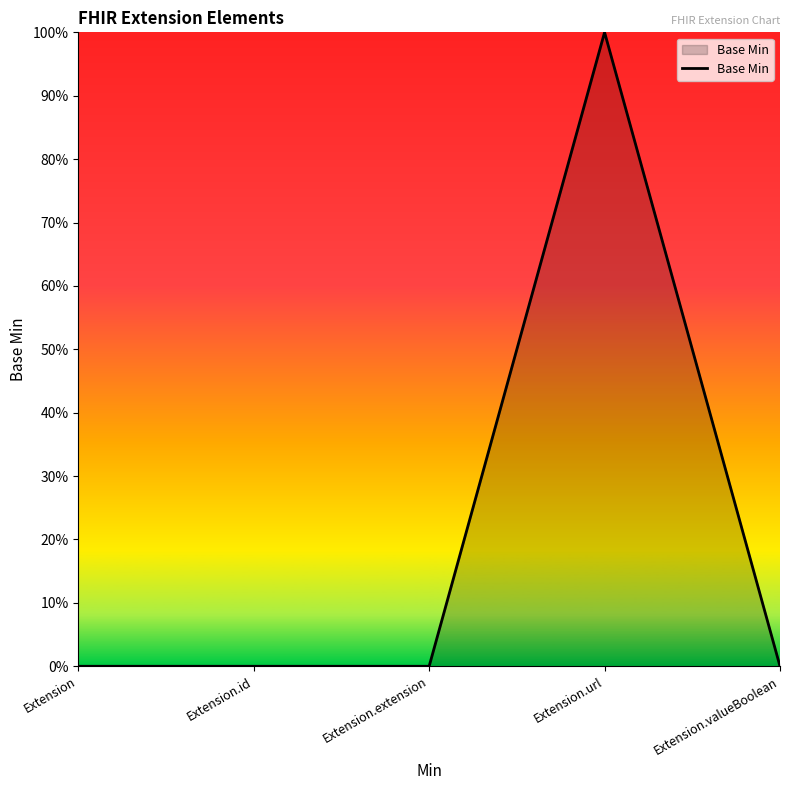

Does the chart display data point markers on the line(s)?

No